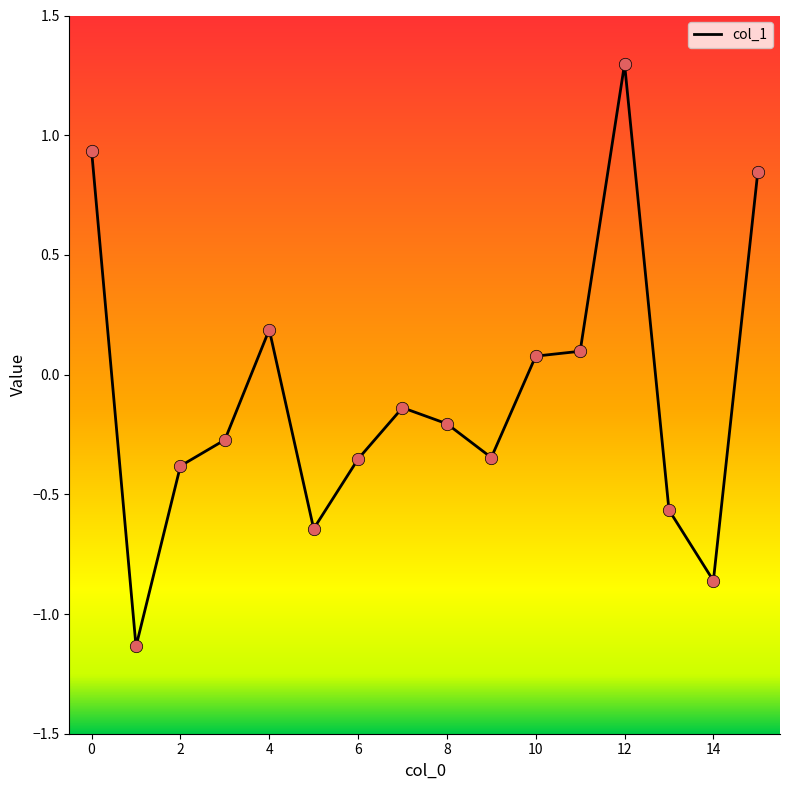

What is the difference between the maximum and minimum values?

2.4